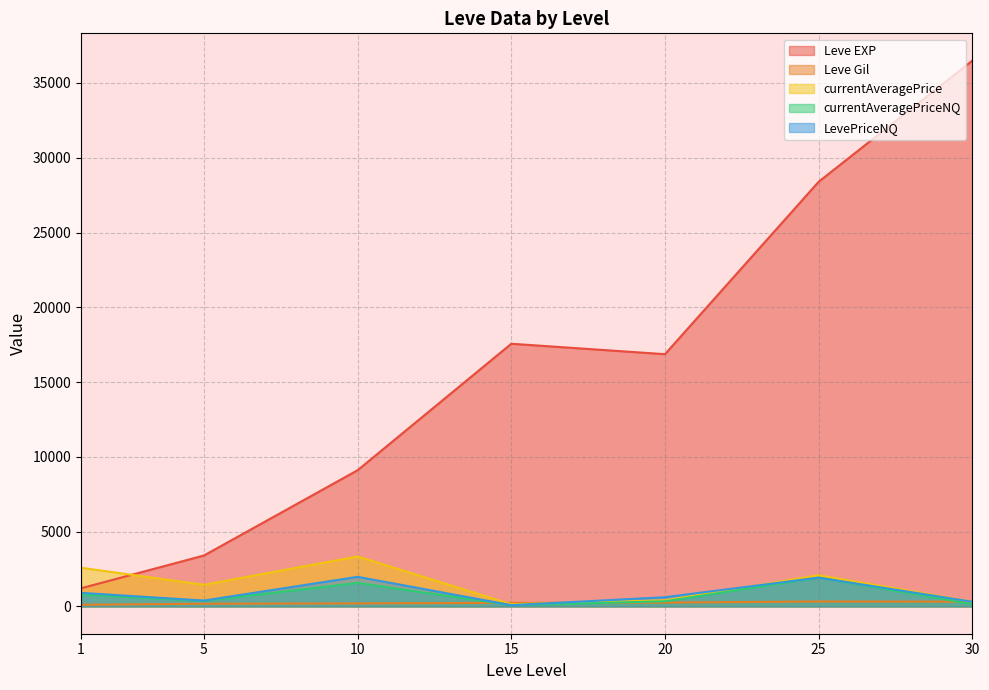

True or false: Leve EXP and currentAveragePrice cross at least once.

True